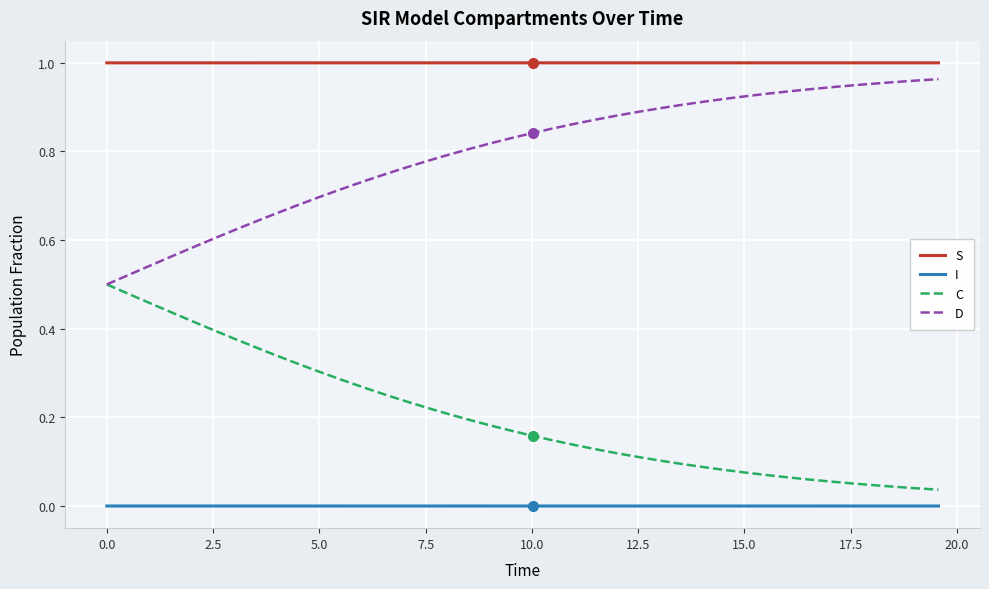

What is the sum of all S values?

40.0